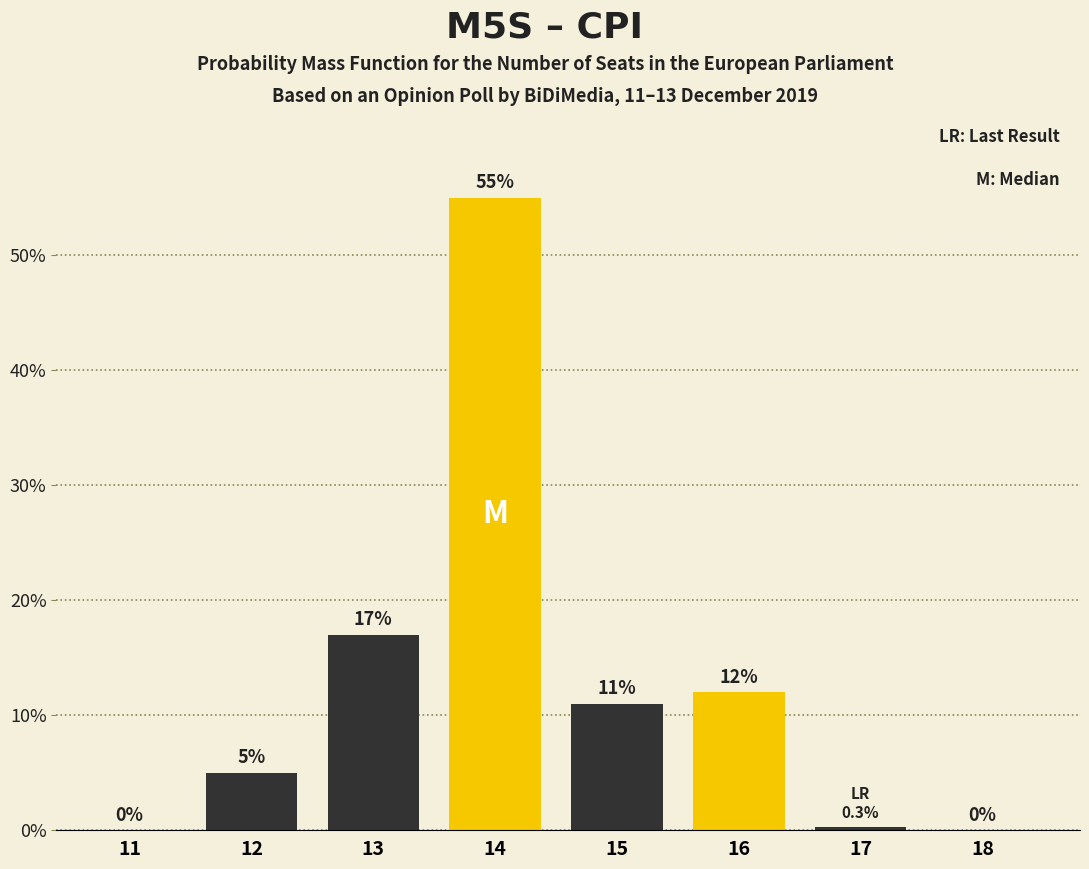

At which label does the data first exceed 11?

13